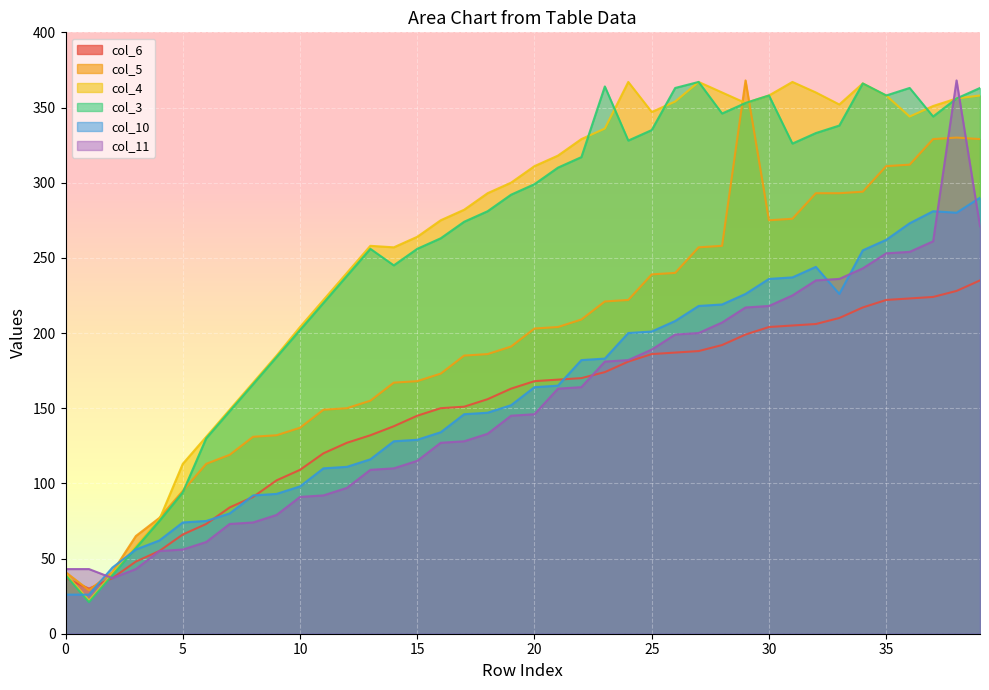

Between 34 and 33, which is larger?

34